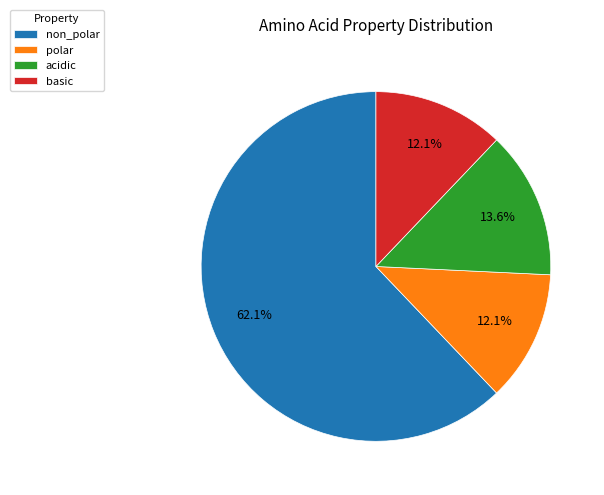

True or false: basic accounts for 12% of the total.

True